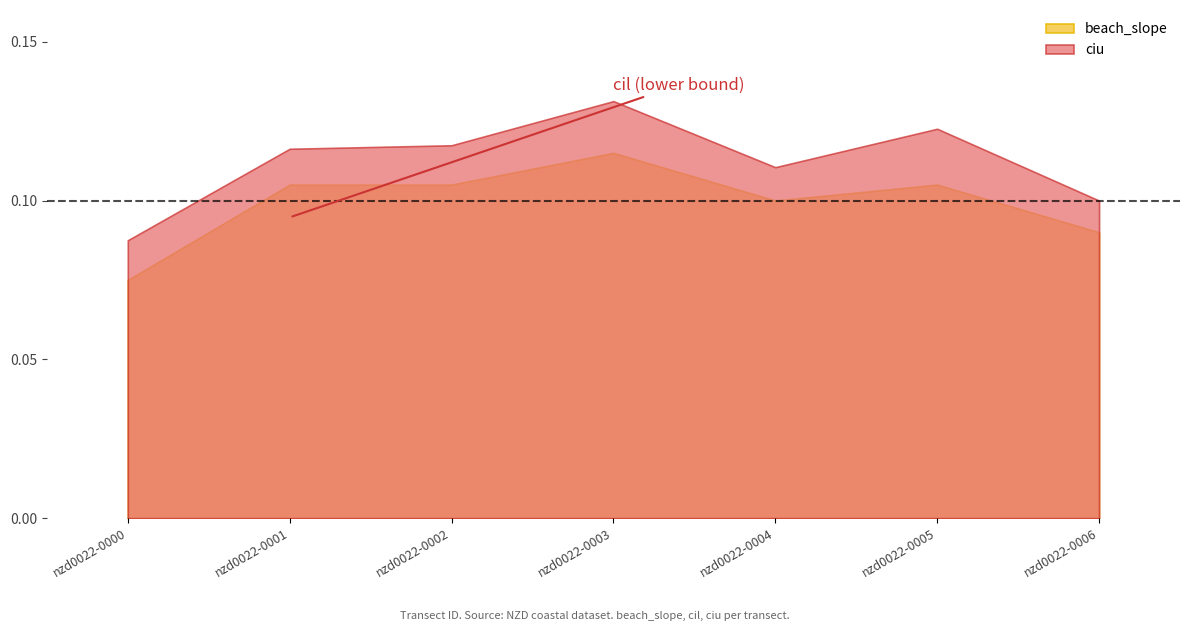

Count the number of categories in the chart.

7